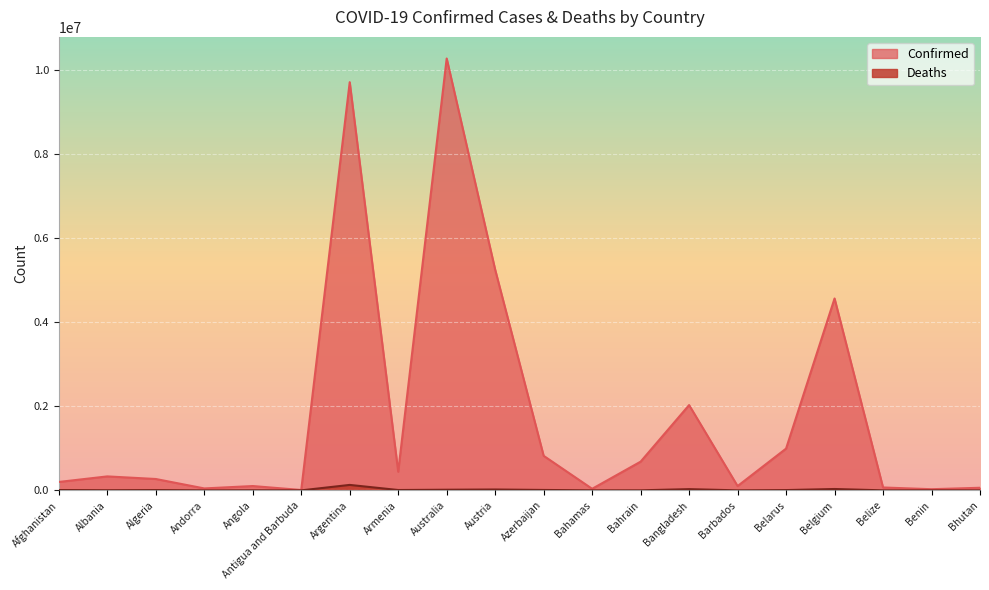

Which series has the widest spread of values?

Confirmed